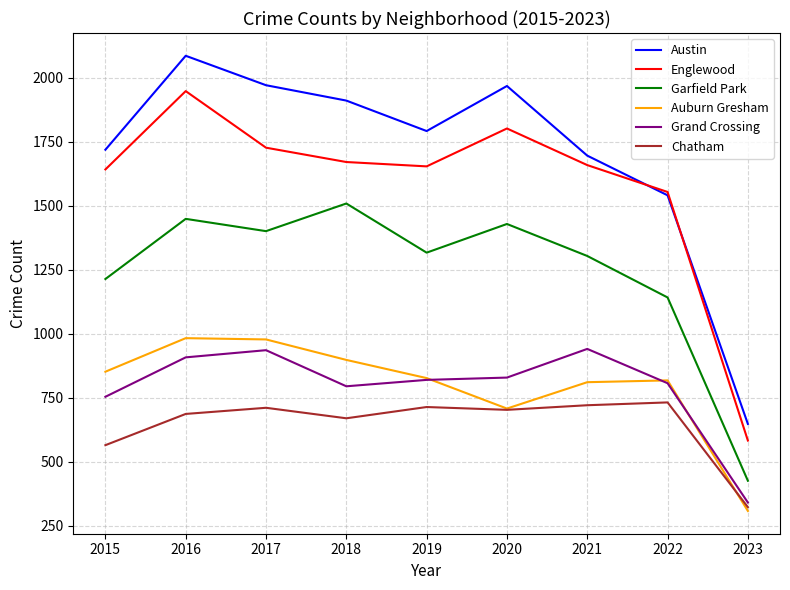

How many series are shown in this chart?

6